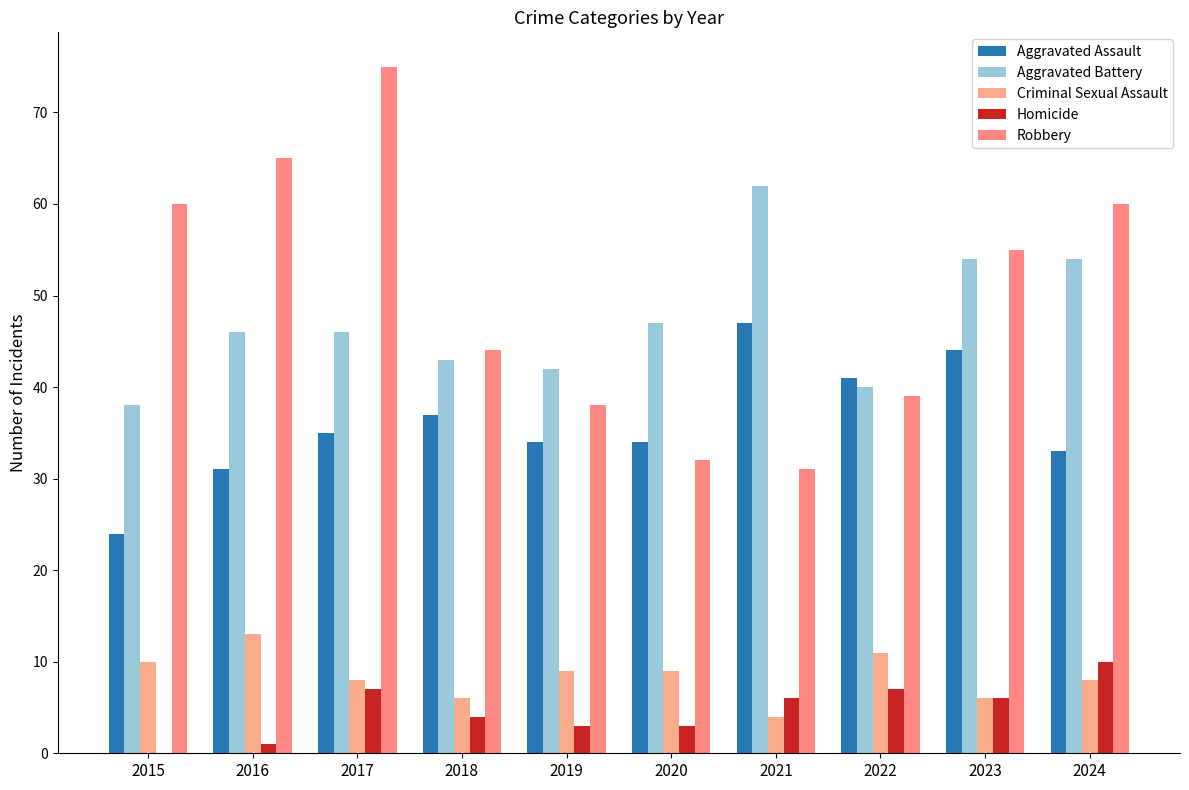

Read the Aggravated Assault value at 2015, to the nearest 10.

20